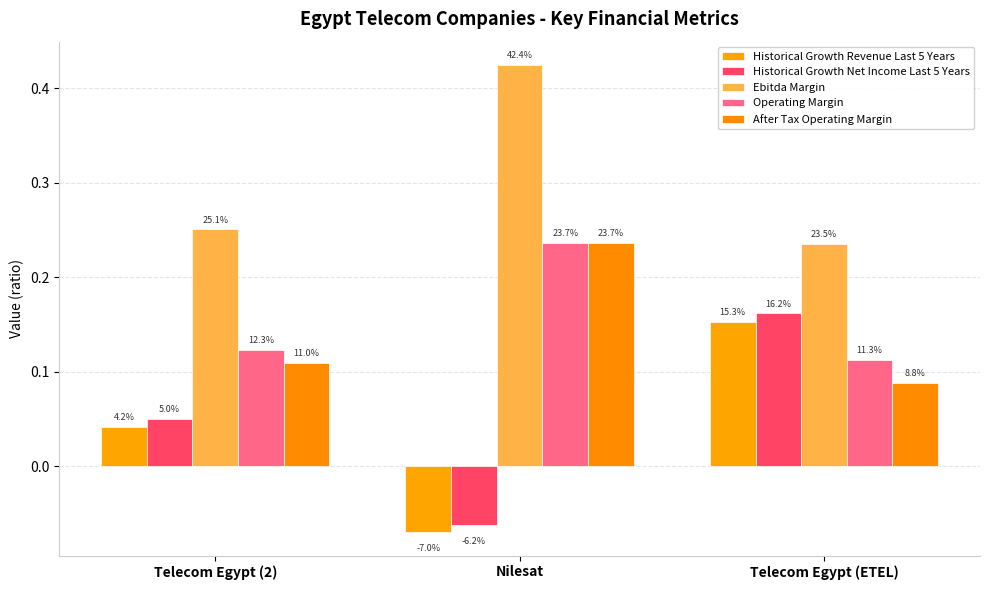

Reading left to right, extract all data points from this chart.

Historical Growth Revenue Last 5 Years: 0.0	-0.1	0.2
Historical Growth Net Income Last 5 Years: 0.0	-0.1	0.2
Ebitda Margin: 0.3	0.4	0.2
Operating Margin: 0.1	0.2	0.1
After Tax Operating Margin: 0.1	0.2	0.1